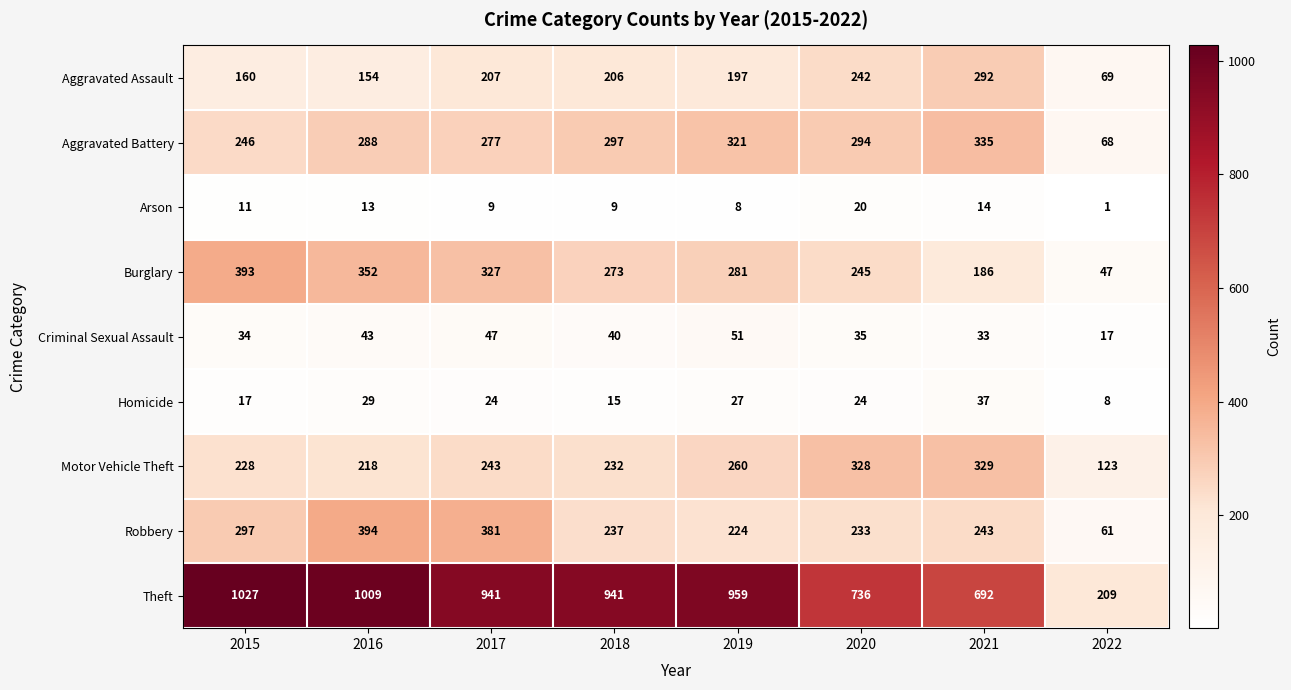

What is the spread (max minus min) of values at 2016?

996